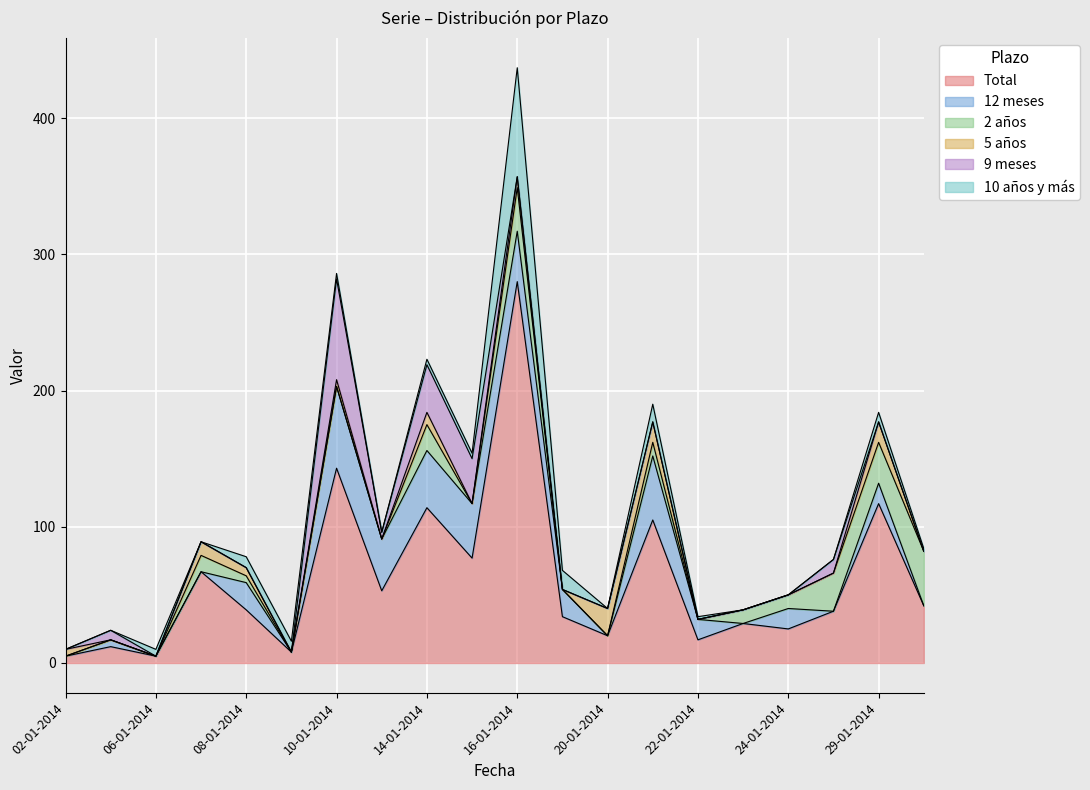

Where do 10 años y más and 12 meses first cross each other?

03-01-2014 and 06-01-2014